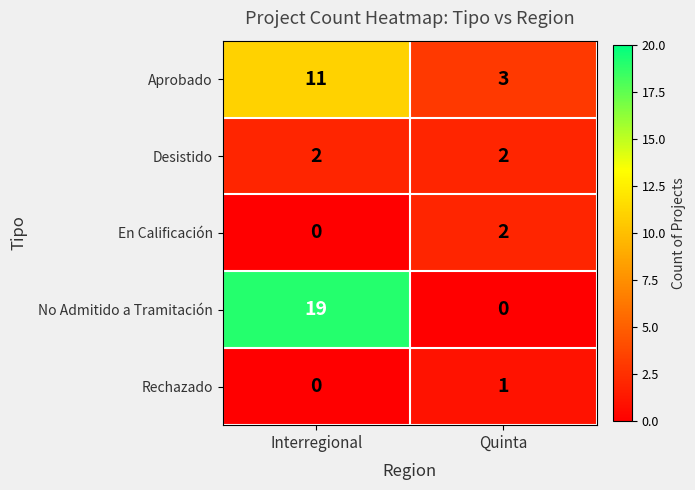

Rank the categories by No Admitido a Tramitación value from lowest to highest.

Quinta, Interregional